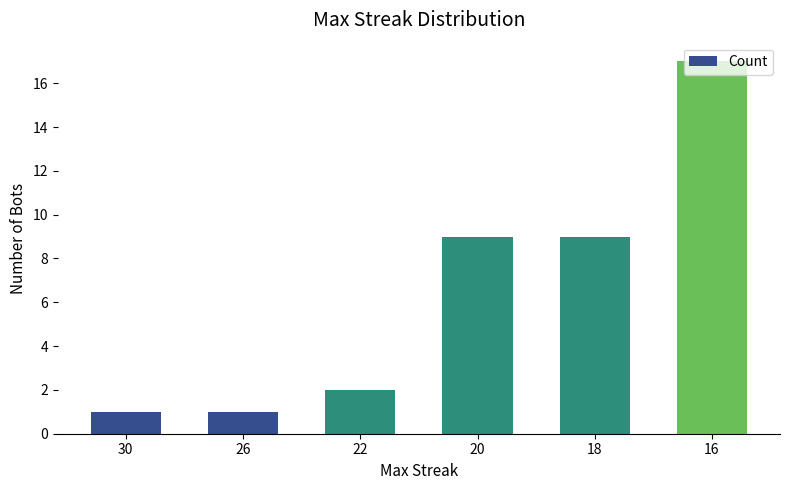

At which category does the chart reach its peak across all series?

16